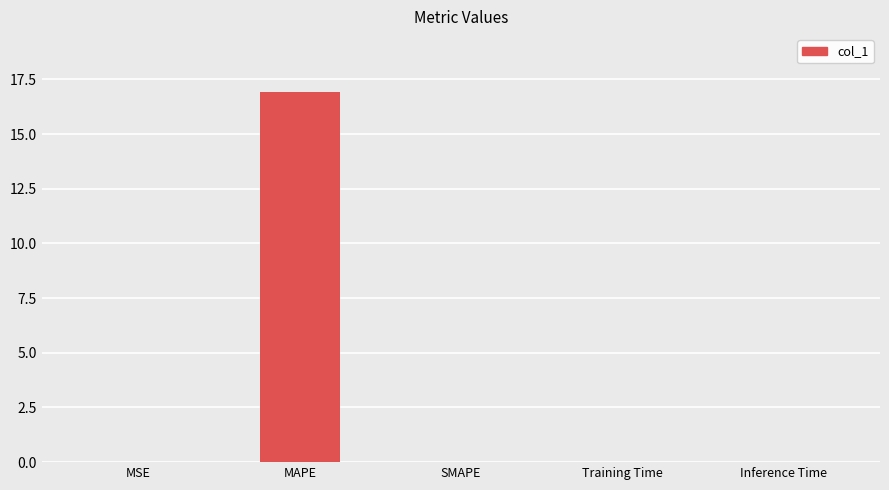

What is the sum of all values?

16.9